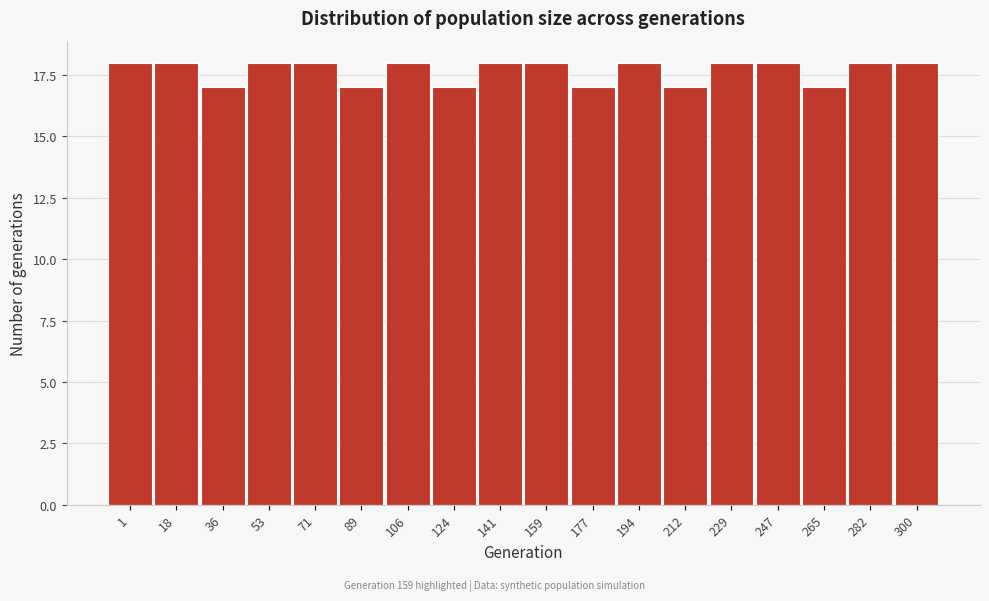

Reading left to right, list all the values displayed in this chart.

18	18	17	18	18	17	18	17	18	18	17	18	17	18	18	17	18	18